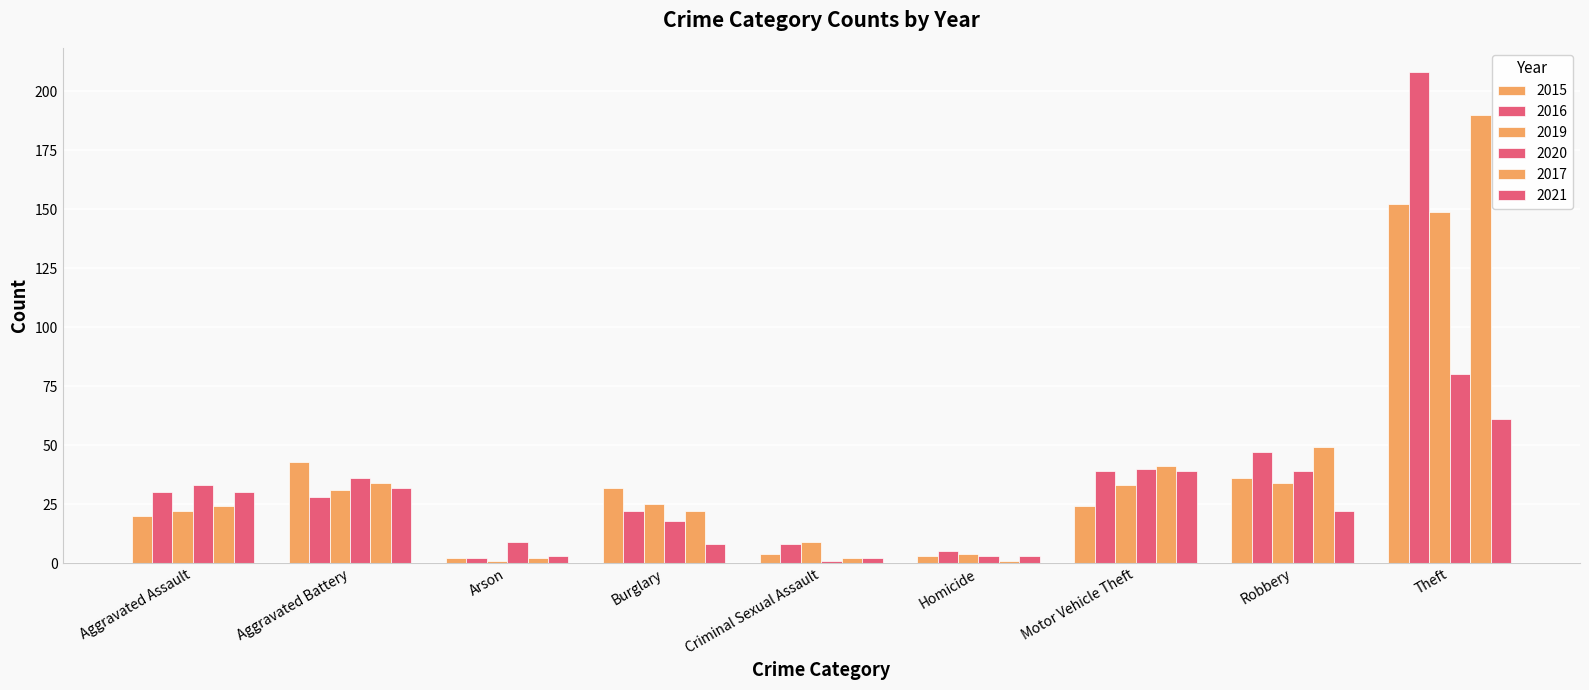

How many series are shown in this chart?

6